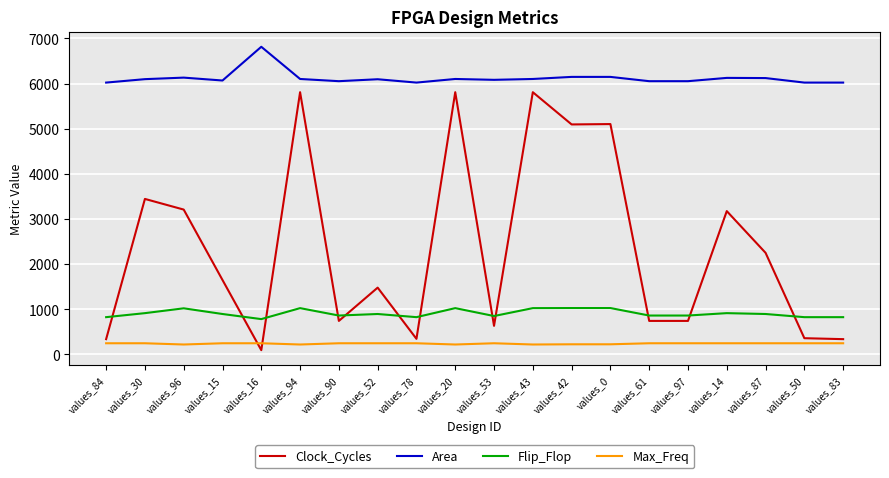

What is the lowest value of the Area series?

6023.0